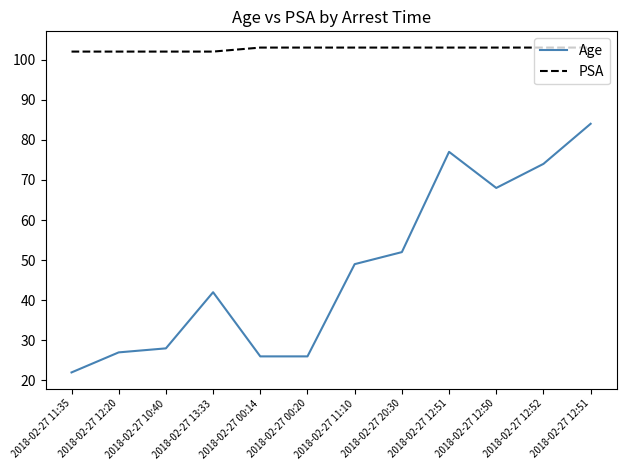

Does the chart display data point markers on the line(s)?

No